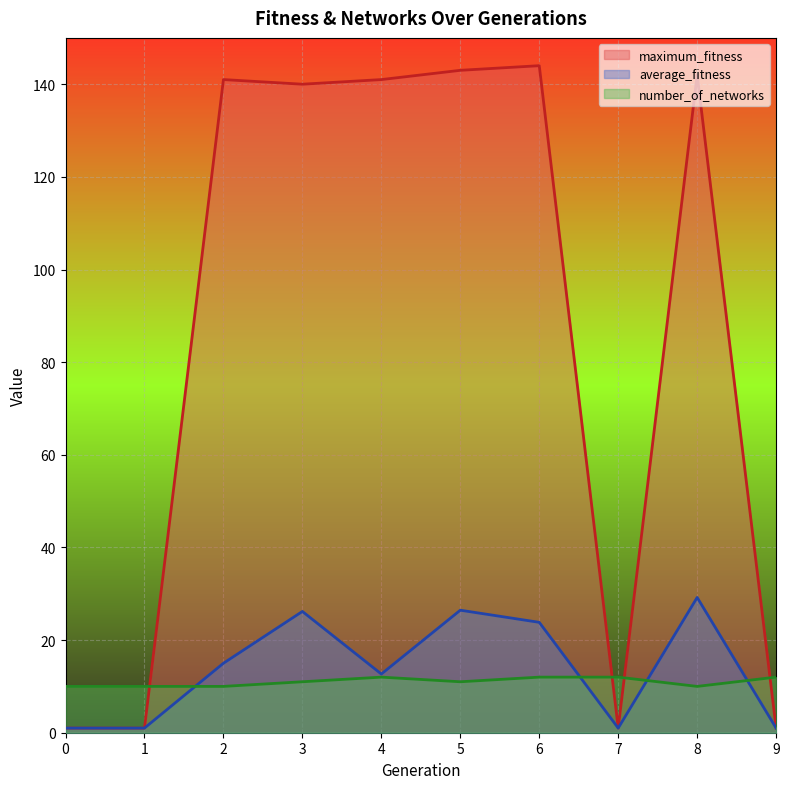

List the labels in order of number_of_networks value, smallest first.

0, 1, 2, 8, 3, 5, 4, 6, 7, 9